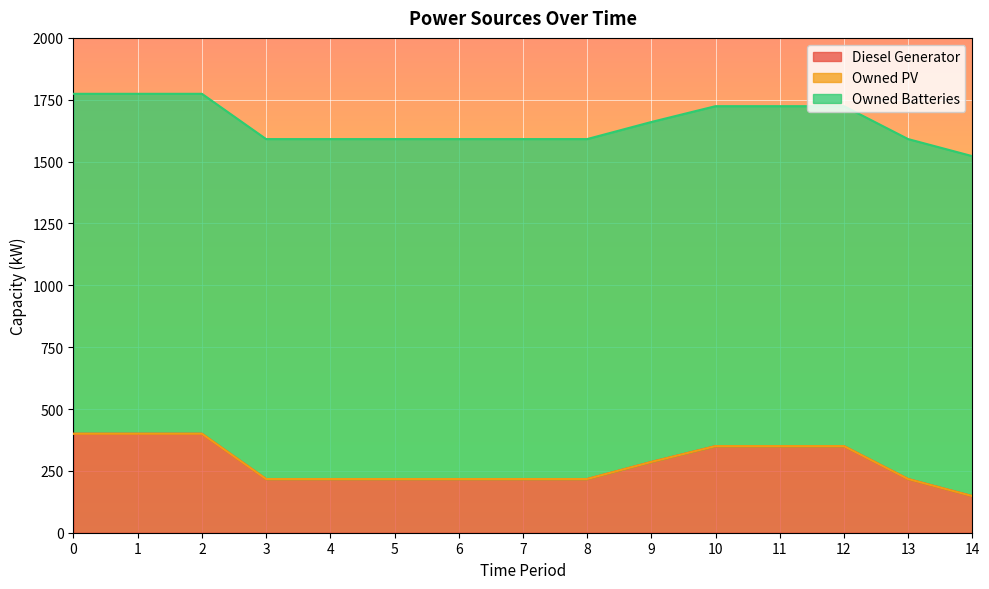

Does the chart display data point markers on the line(s)?

No